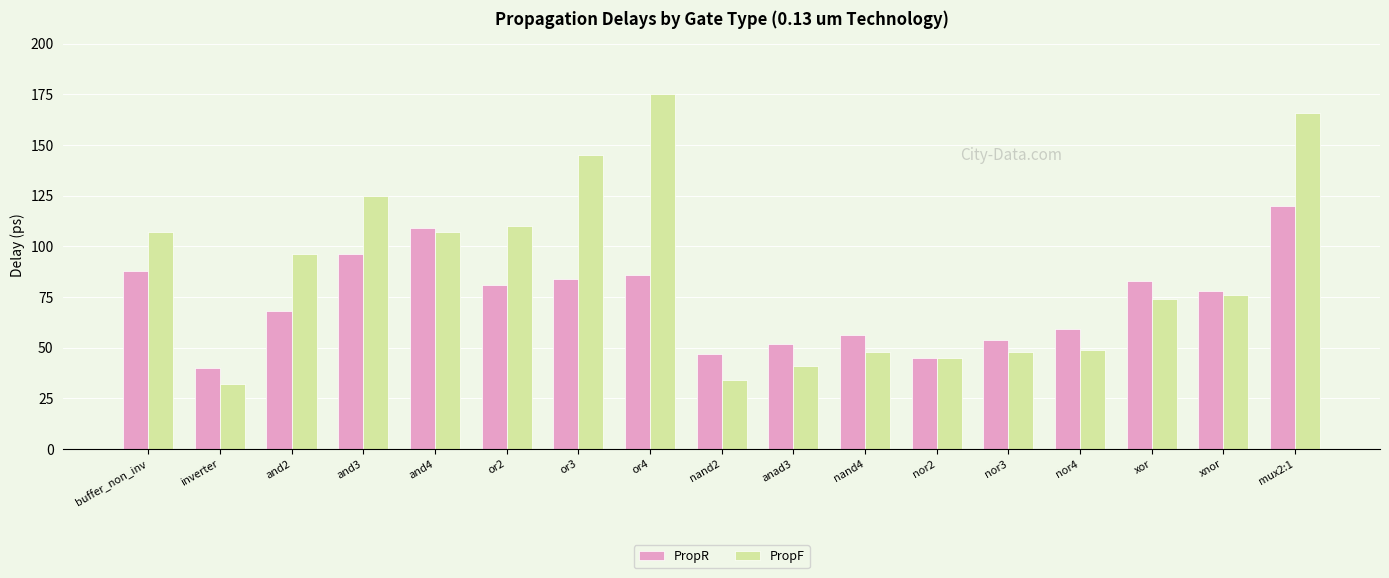

Which series has the largest range (max minus min)?

PropF